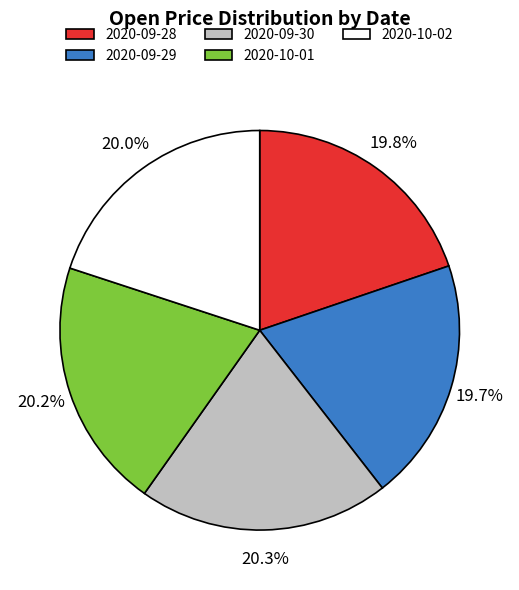

Count the number of slices in the pie.

5